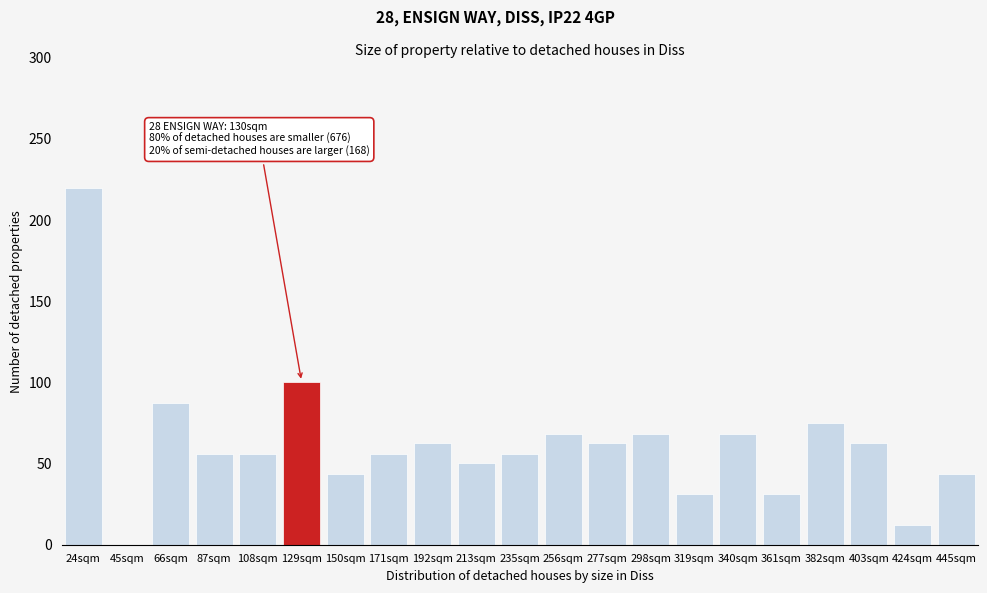

Reading right to left, transcribe all the data shown in this chart.

445sqm=43.6	424sqm=12.3	403sqm=62.6	382sqm=74.9	361sqm=31.3	340sqm=68.3	319sqm=31.3	298sqm=68.3	277sqm=62.6	256sqm=68.3	235sqm=55.9	213sqm=50.3	192sqm=62.6	171sqm=55.9	150sqm=43.6	129sqm=100.5	108sqm=55.9	87sqm=55.9	66sqm=87.2	45sqm=0.0	24sqm=220.0